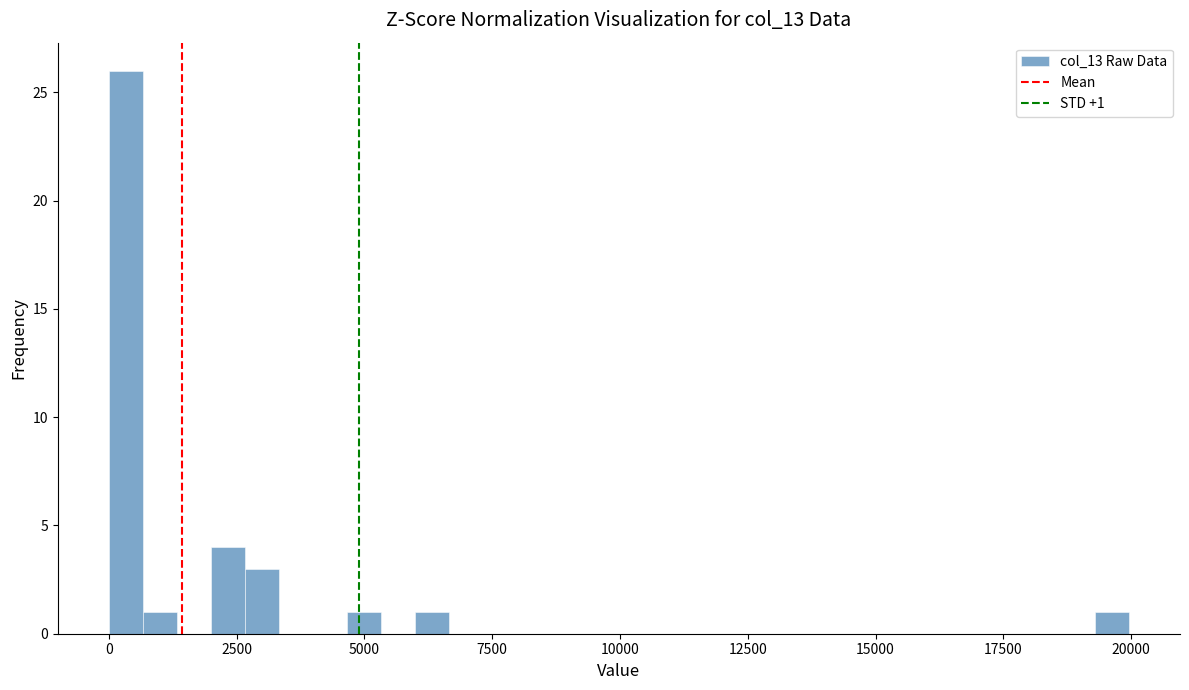

Read against the x-axis, roughly where is the centre of the tallest bar?

500